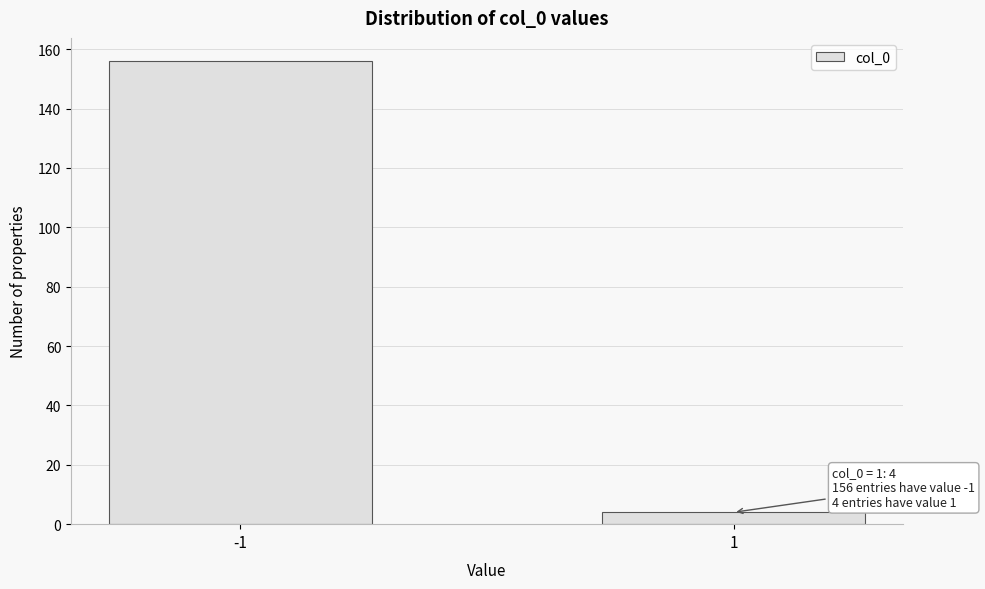

Reading left to right, list all the values displayed in this chart.

-1=156	1=4